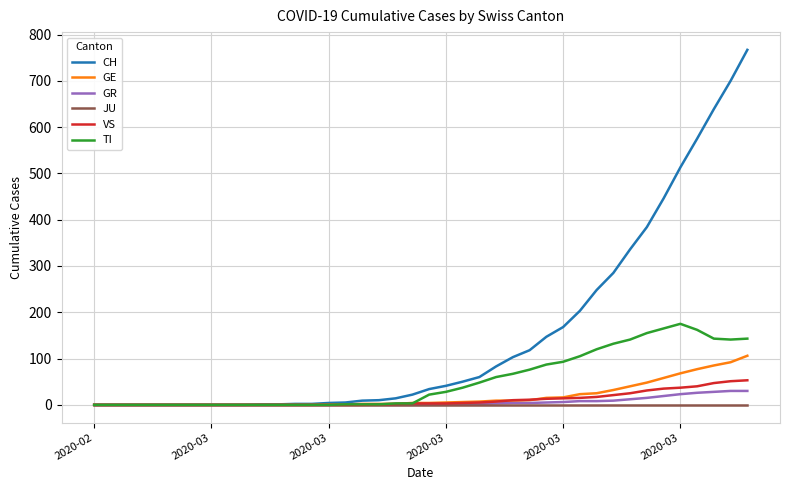

Which series has the largest total across all categories?

CH